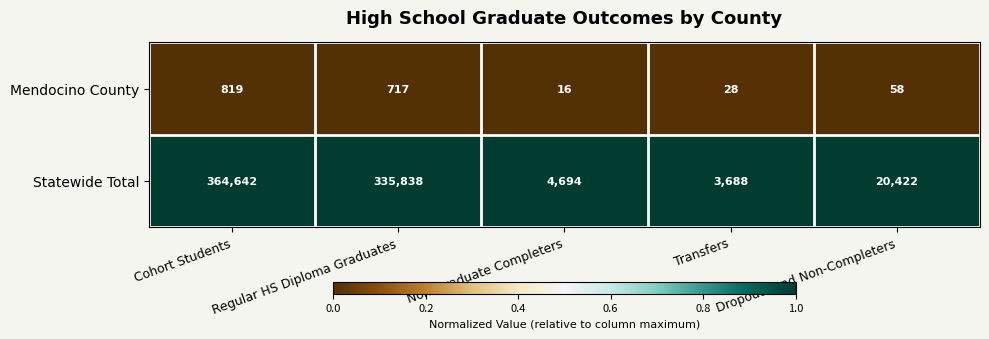

Between Transfers and Dropouts and Non-Completers, which series saw the biggest shift?

Statewide Total